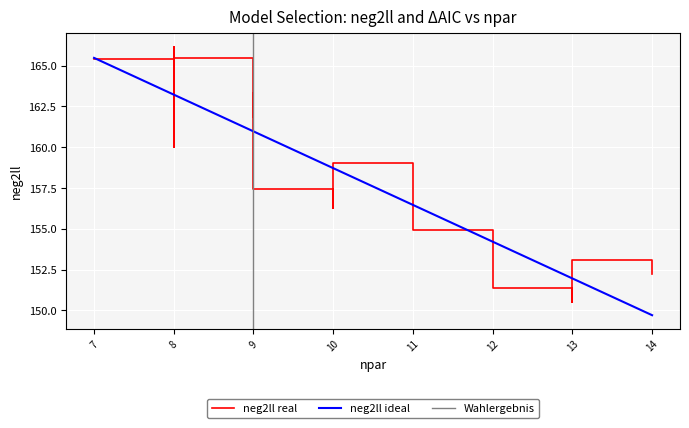

What is the minimum value for neg2ll ideal?

149.7